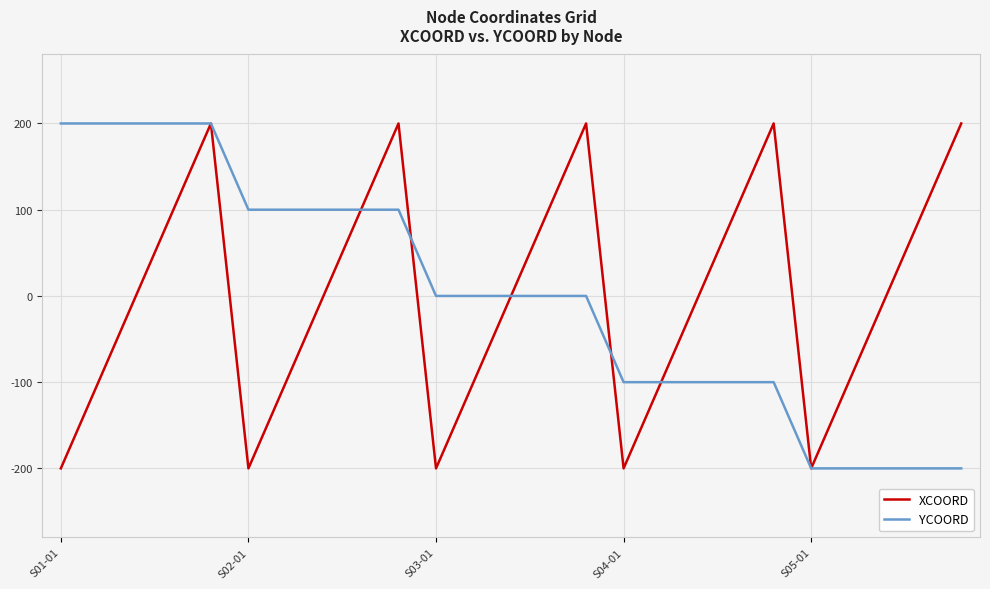

What is the highest value of the YCOORD series?

200